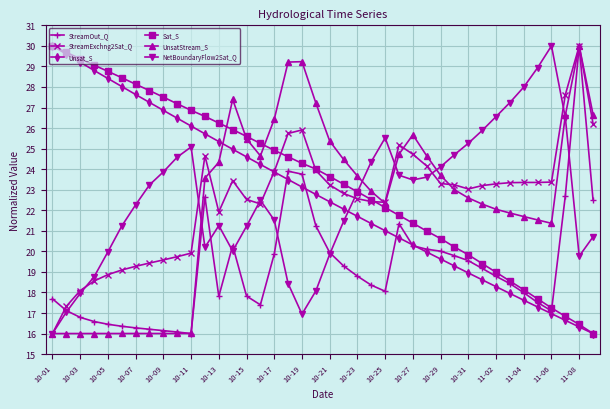

Count the number of data series in this chart.

6